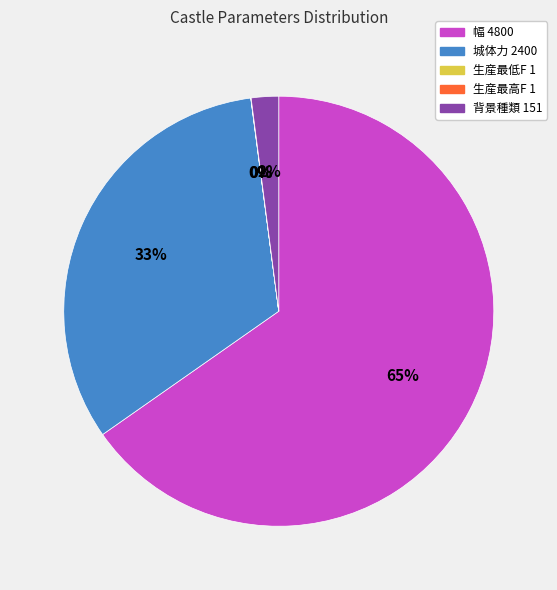

Is there any slice that represents more than half of the pie?

Yes